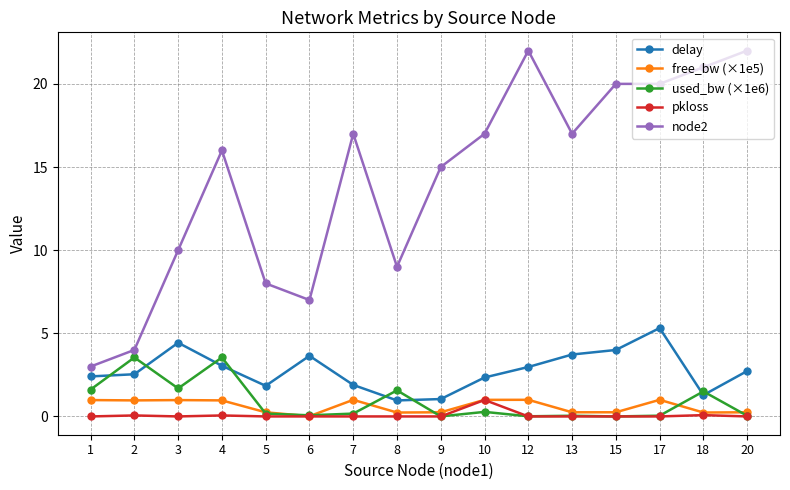

Which series has the largest range (max minus min)?

node2